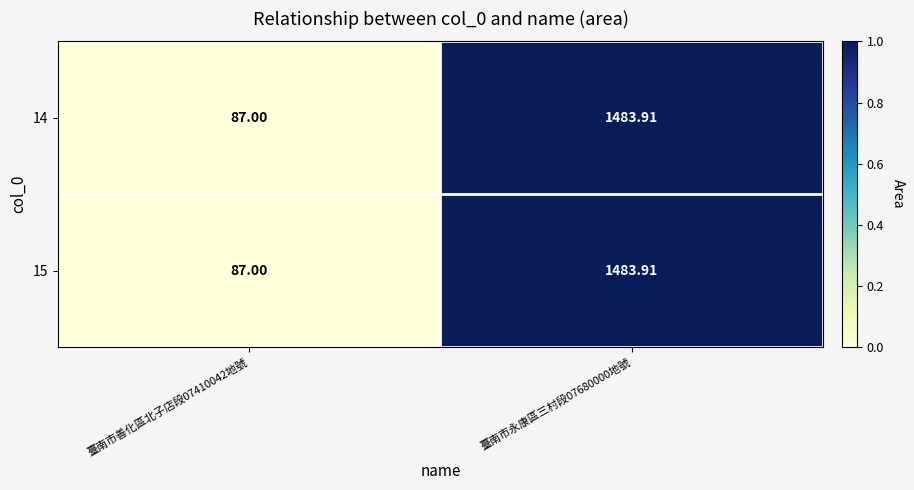

Is the value of 14 at 臺南市善化區北子店段07410042地號 greater than the value of 15 at 臺南市永康區三村段07680000地號?

No